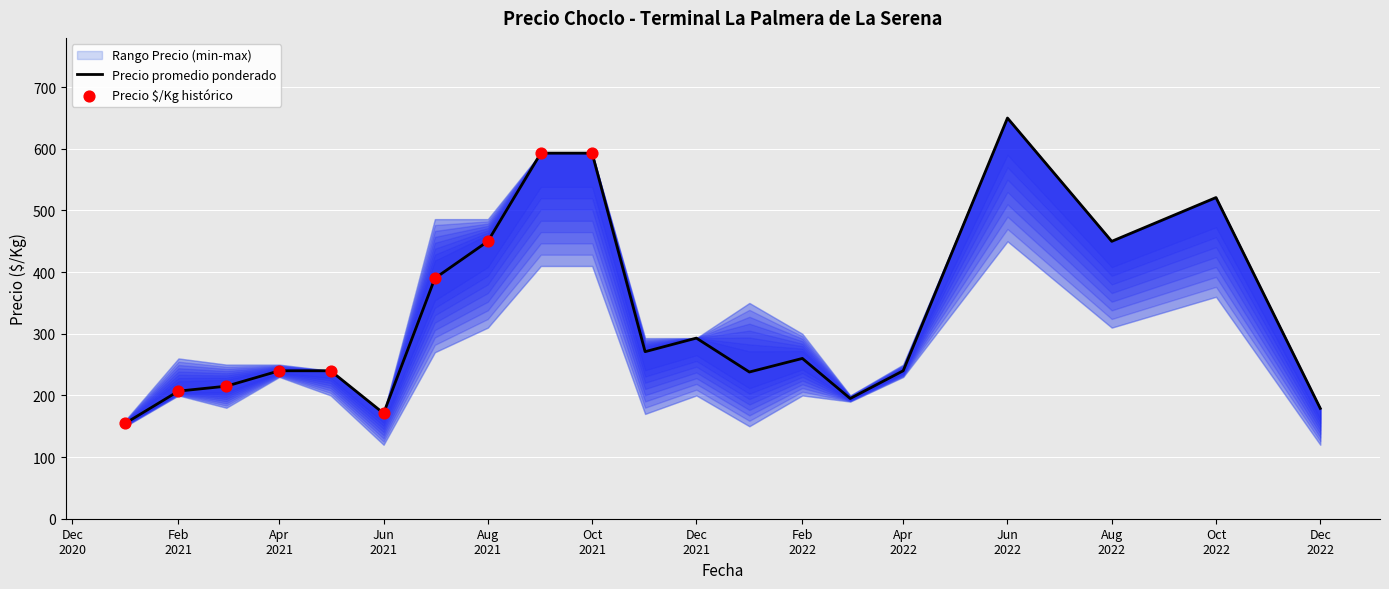

Is the value of Precio promedio ponderado at 2022-06 greater than the value of Precio minimo at 2021-01?

Yes